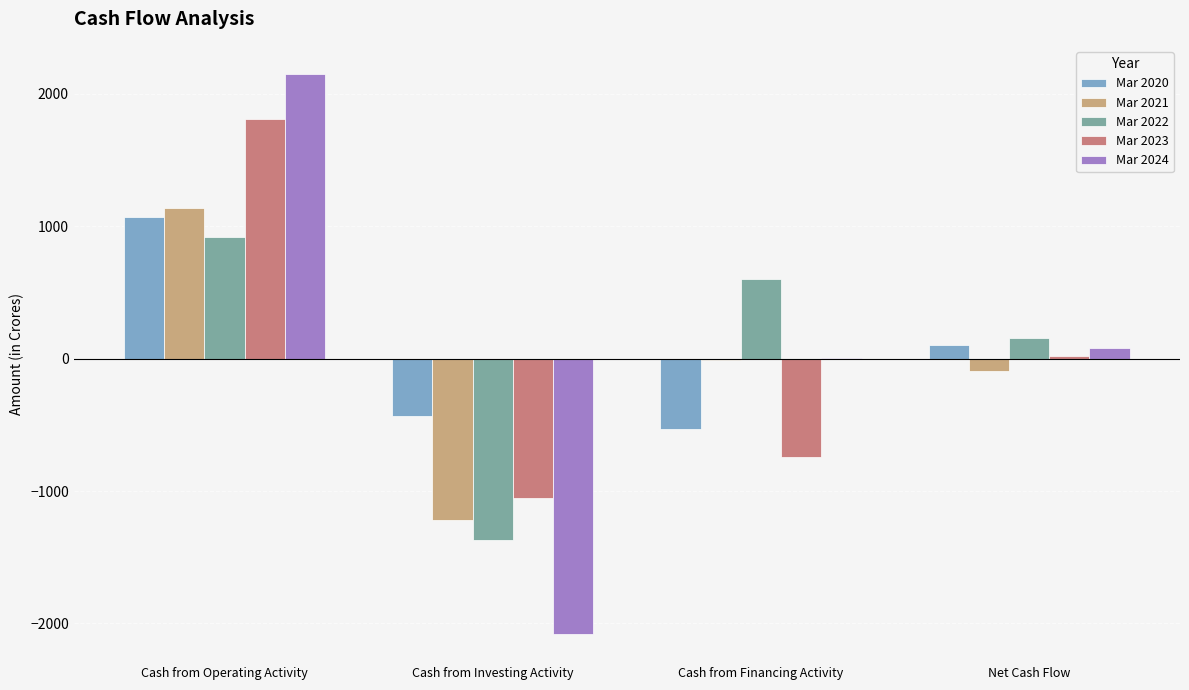

What is the highest value of the Mar 2024 series?

2152